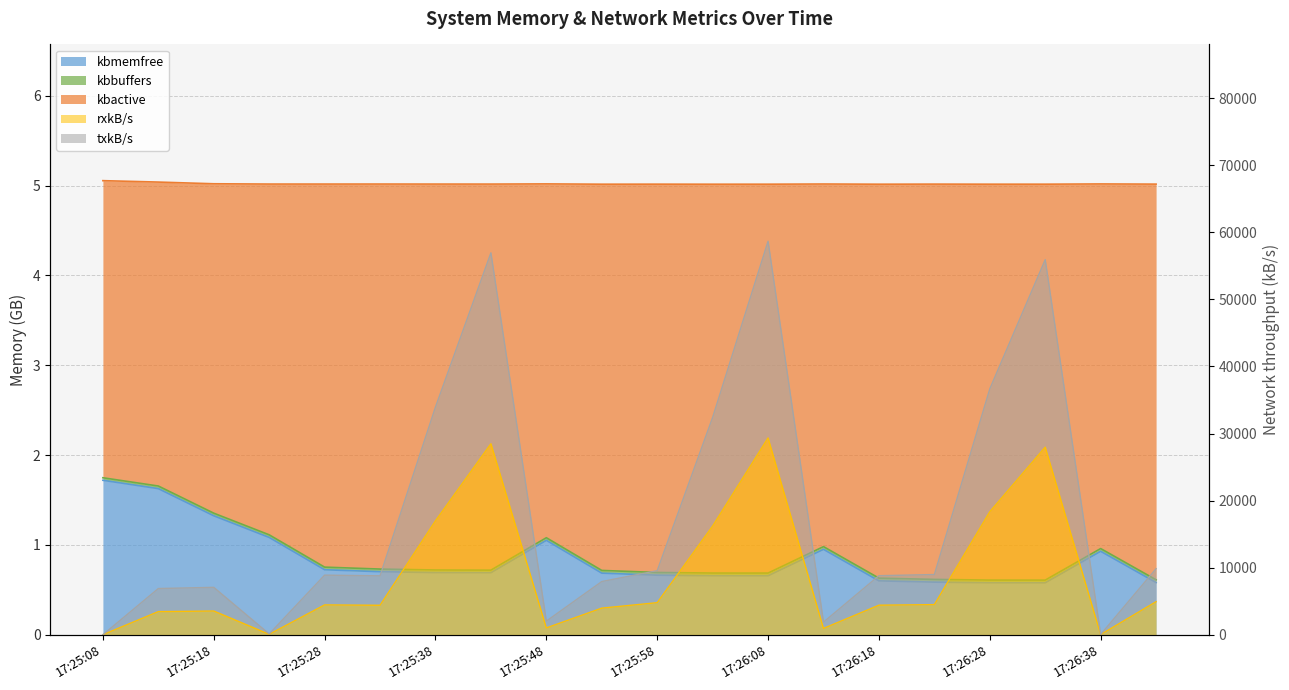

What is the greatest value displayed?

58684.8